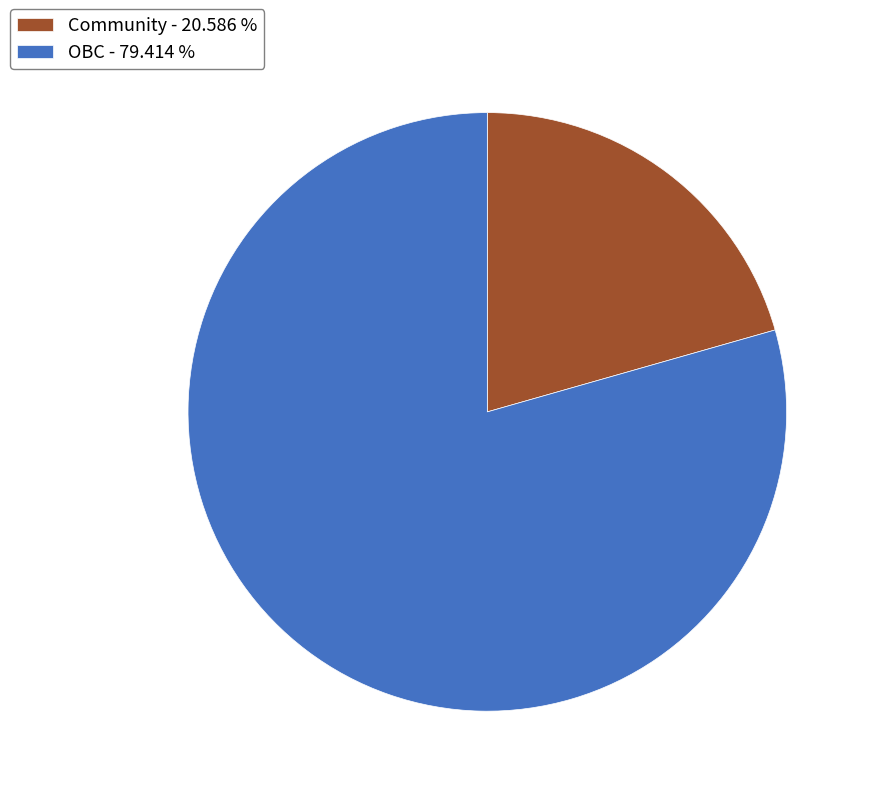

Approximately how many times larger is the value at OBC - 79.414 % compared to Community - 20.586 %?

3.9